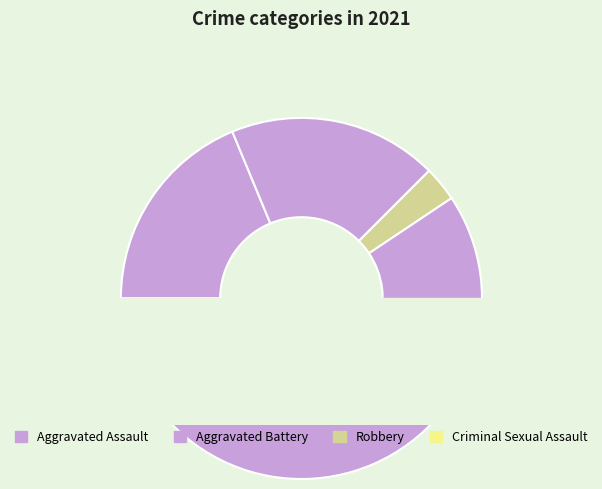

What is the smallest slice in the pie chart?

Criminal Sexual Assault